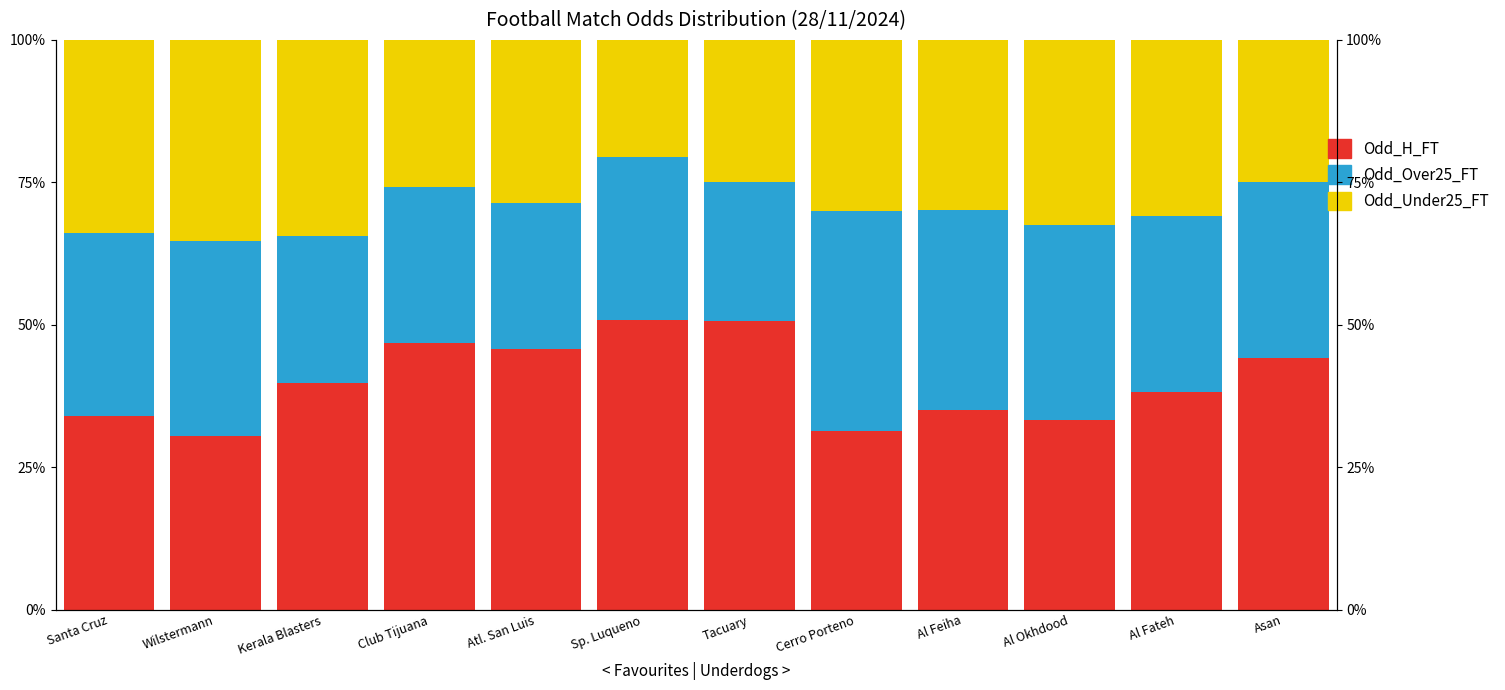

Is the value of Odd_Under25_FT at Al Fateh greater than the value of Odd_Over25_FT at Kerala Blasters?

Yes